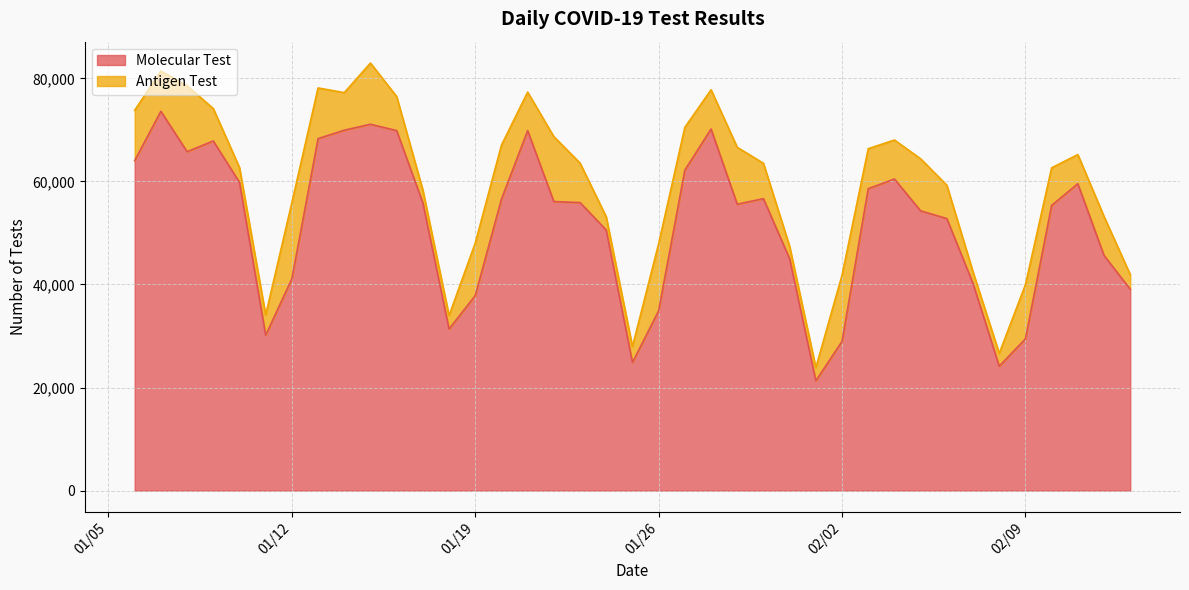

Which series has the widest spread of values?

Molecular Test